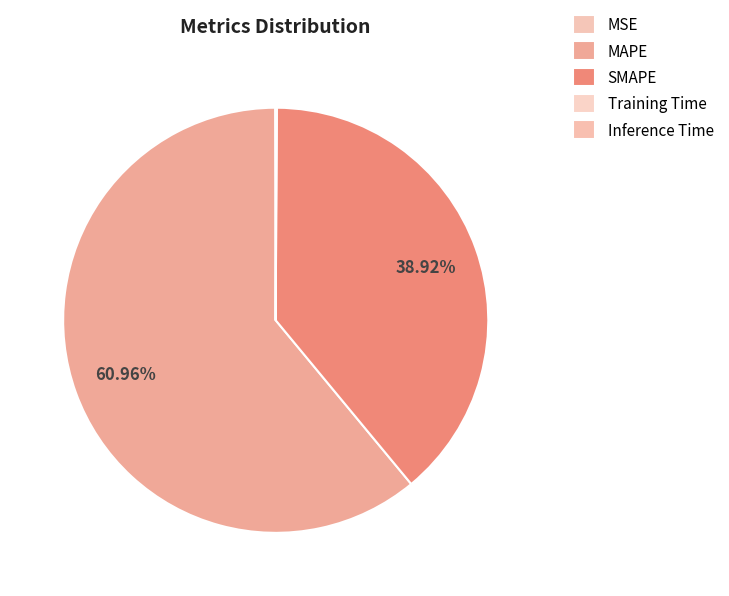

Which has a higher value, MSE or SMAPE?

SMAPE